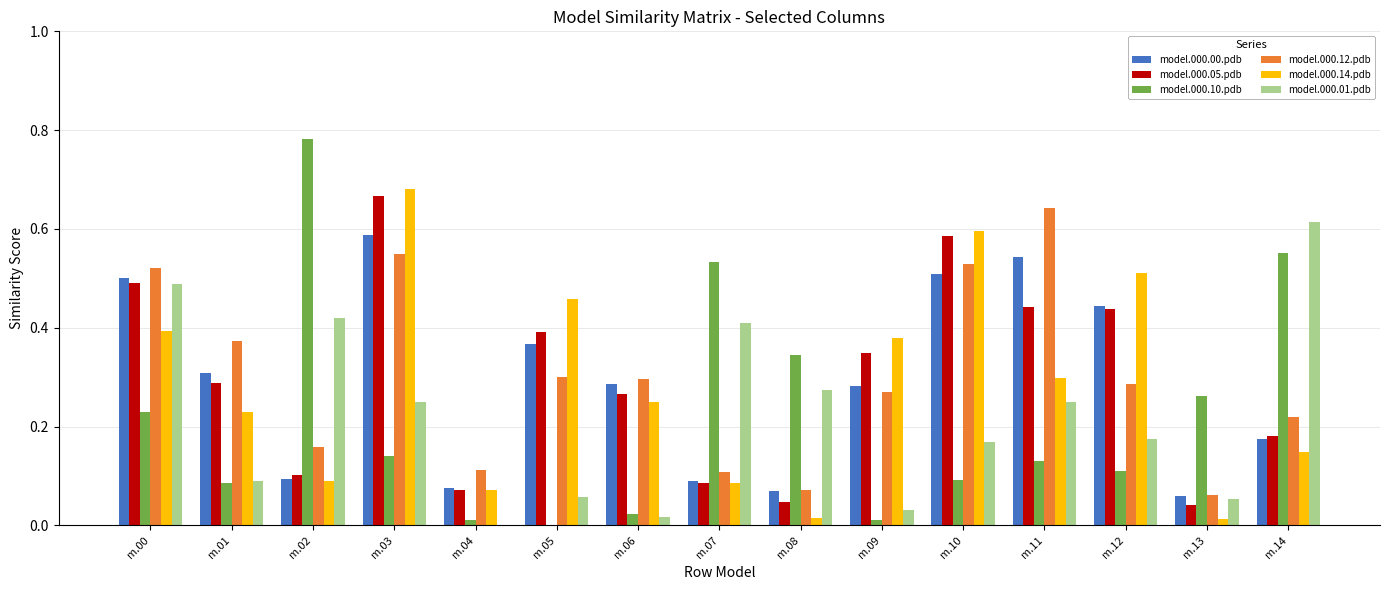

What is the total value across all series at m.07?

1.3